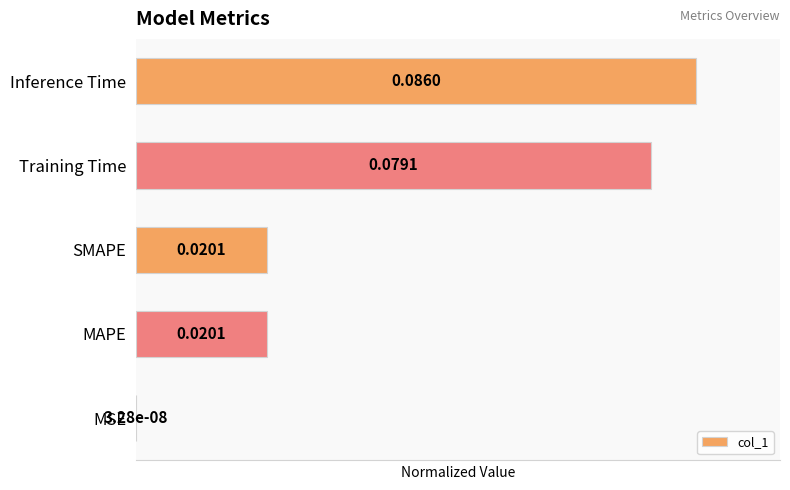

Which has a higher value, Training Time or Inference Time?

Inference Time